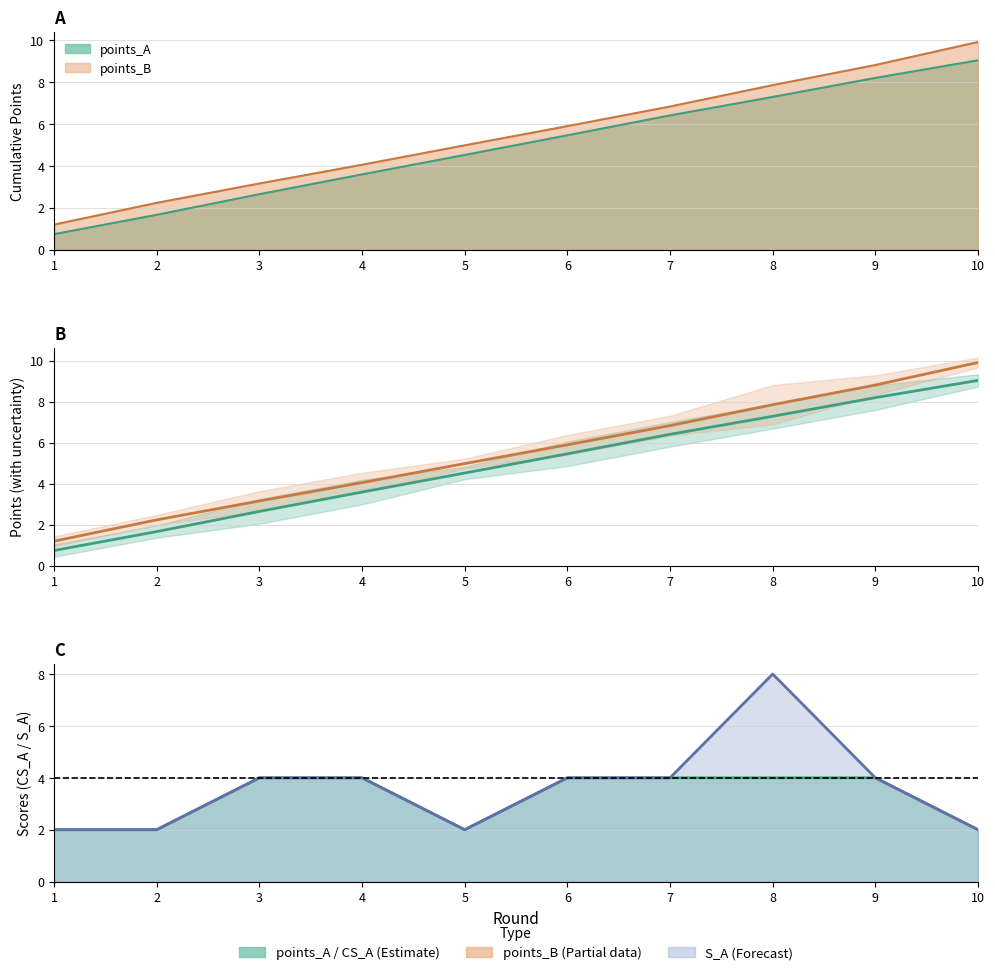

What is the maximum value for points_A?

9.0